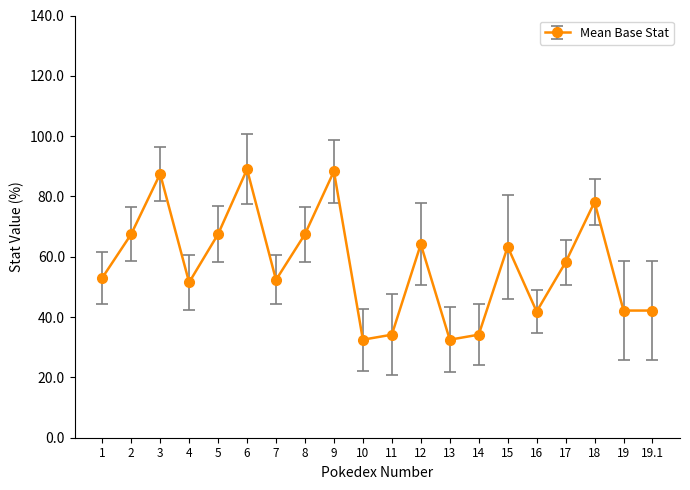

What is the change in value from 9 to 16?

-46.5